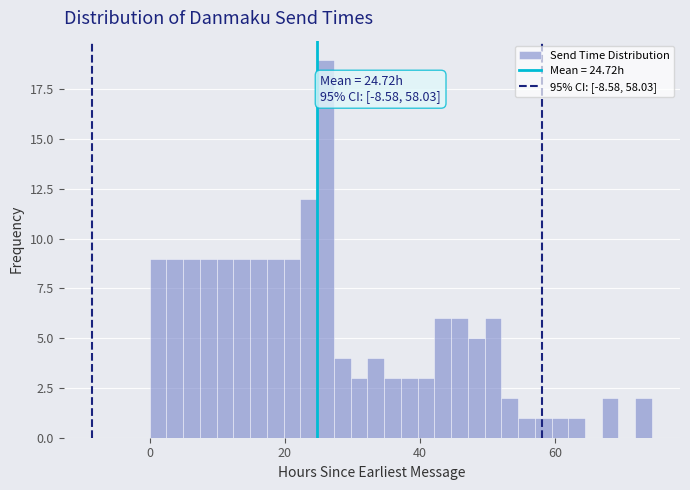

Read against the x-axis, roughly where is the centre of the tallest bar?

26